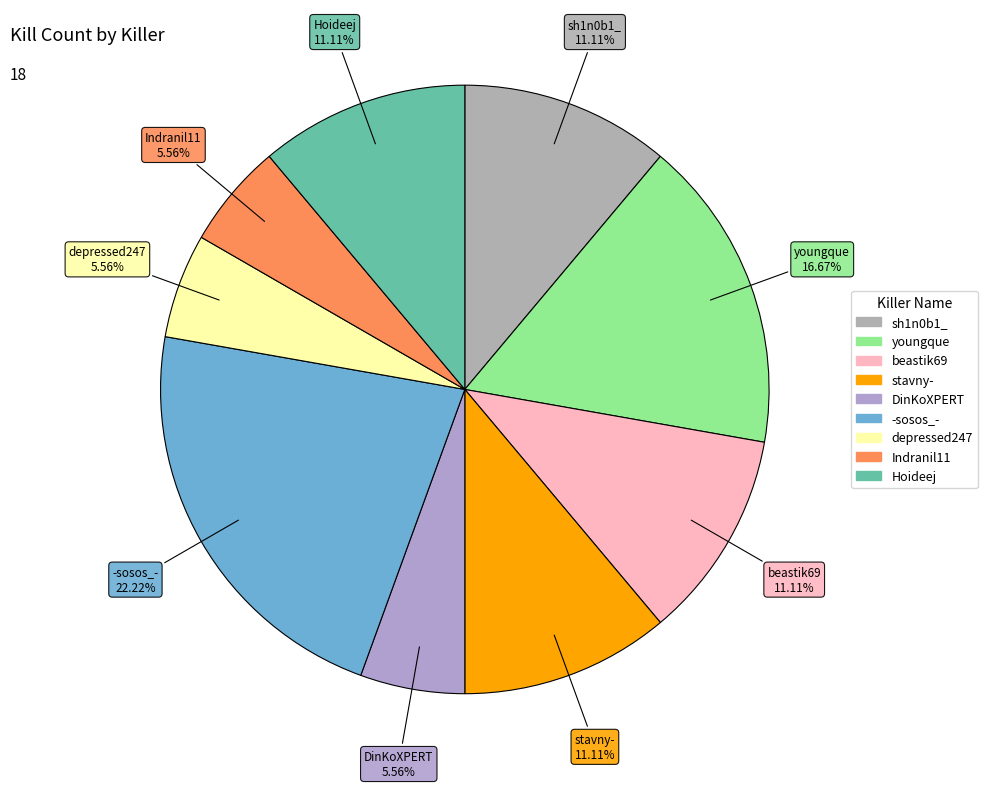

True or false: depressed247 accounts for 6% of the total.

True